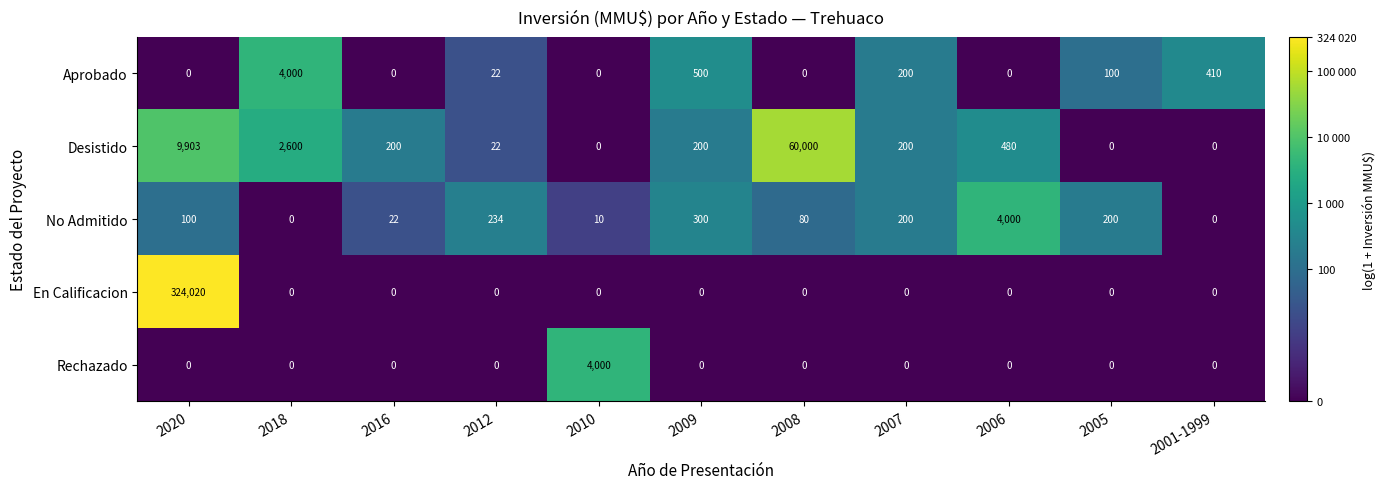

True or false: Desistido has a value of 22 at 2012.

True